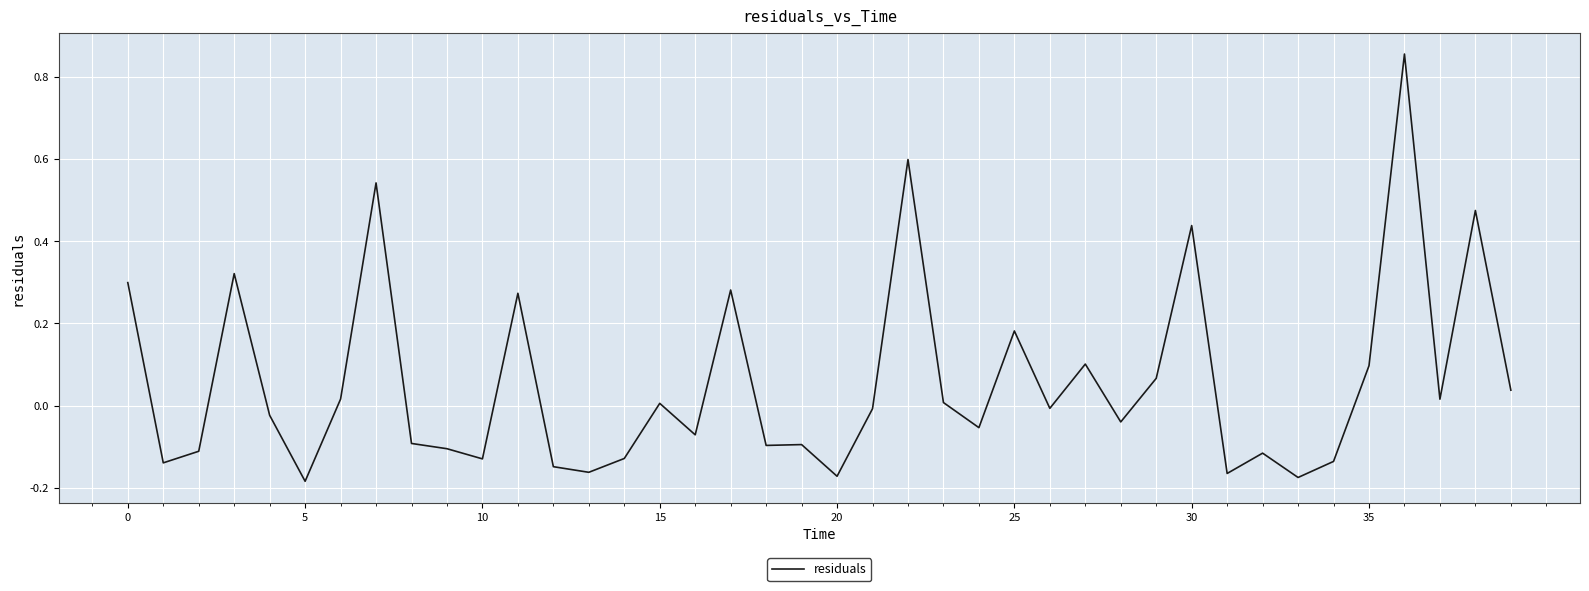

What is the difference between the maximum and minimum values?

1.0